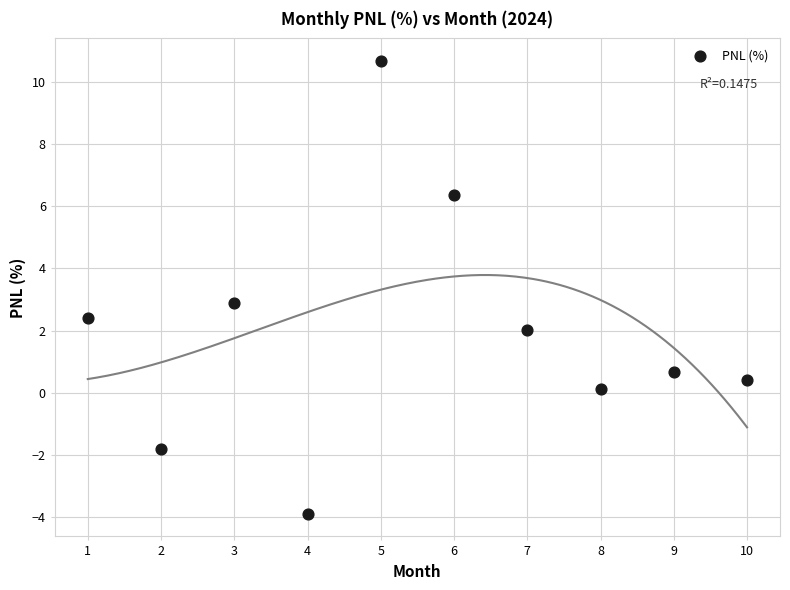

What is the range of Y values (max minus min)?

14.6